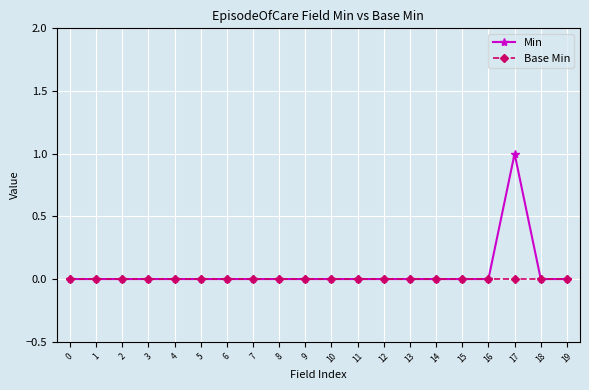

Which series has the largest total across all categories?

Min